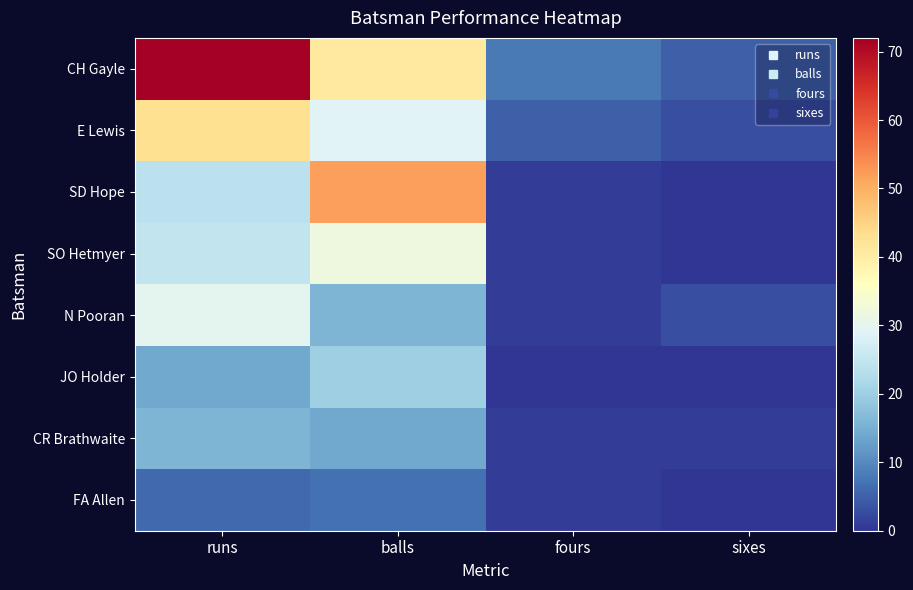

At how many categories does at least one series exceed 8?

2